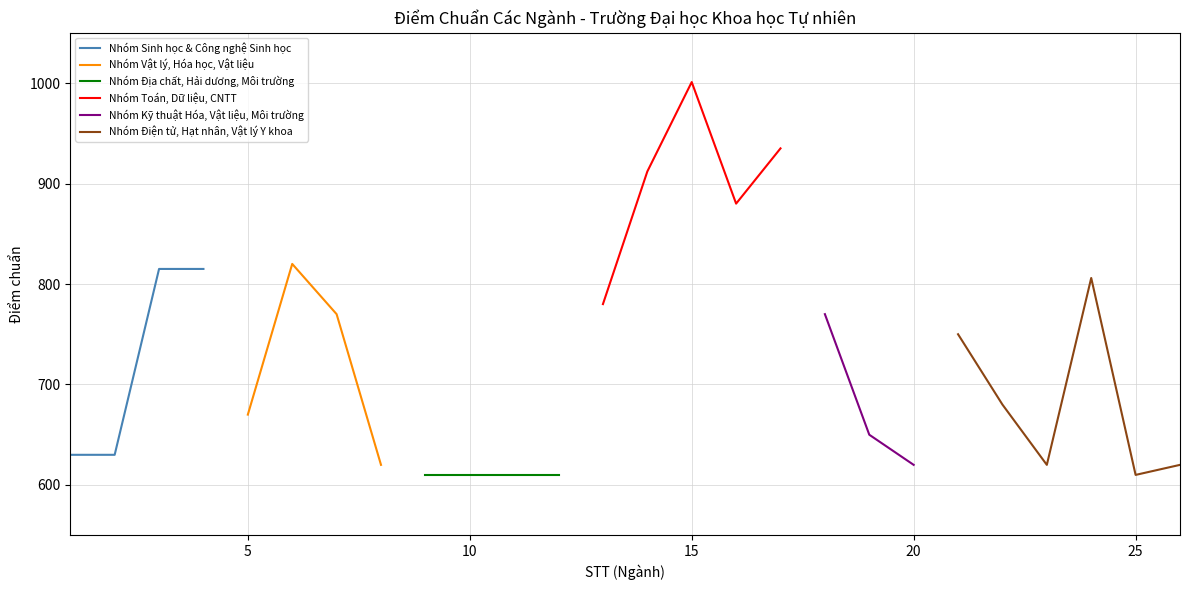

What is the maximum value for Nhóm Sinh học & Công nghệ Sinh học?

815